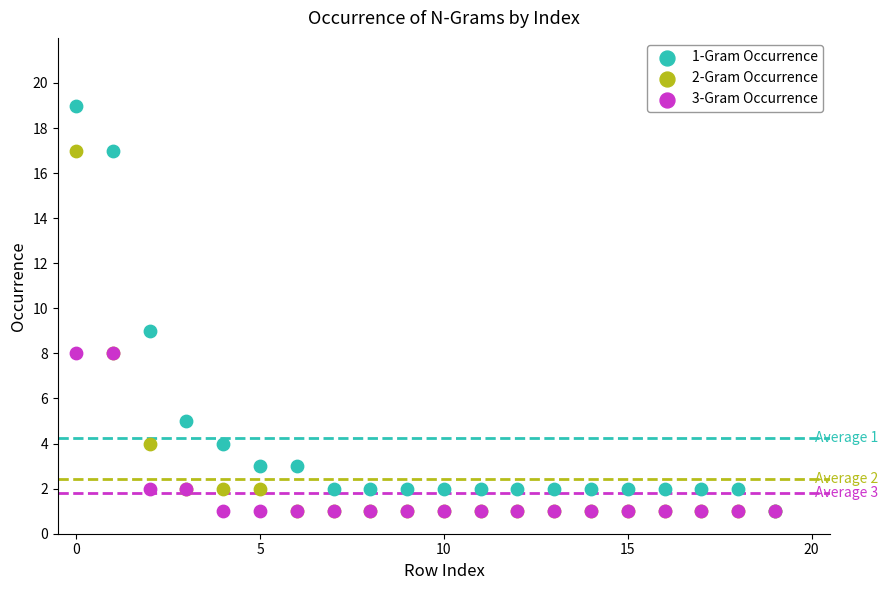

Across all series, what Y value is closest to 10?

9